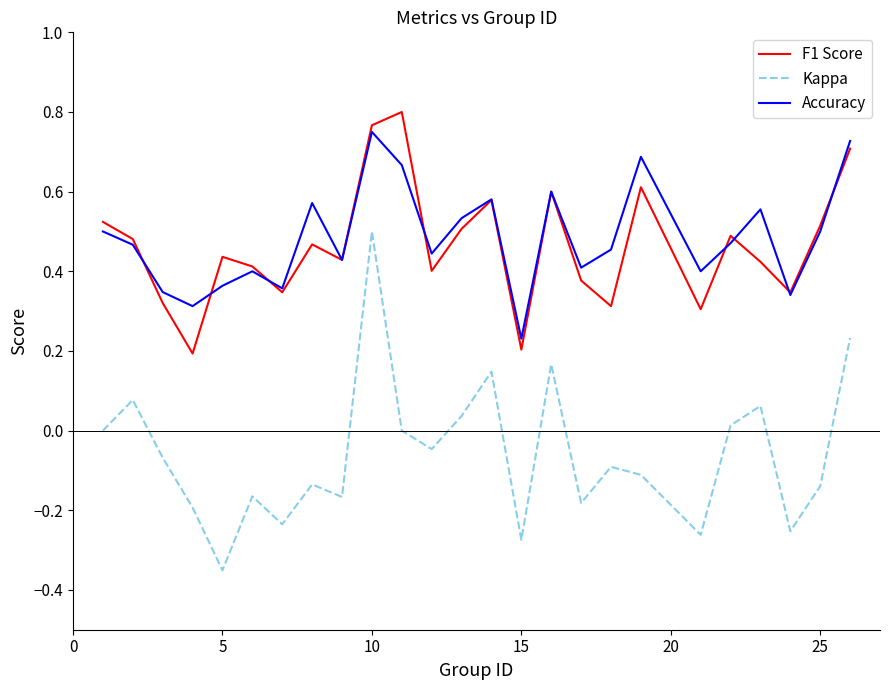

How many lines are shown in the chart?

3